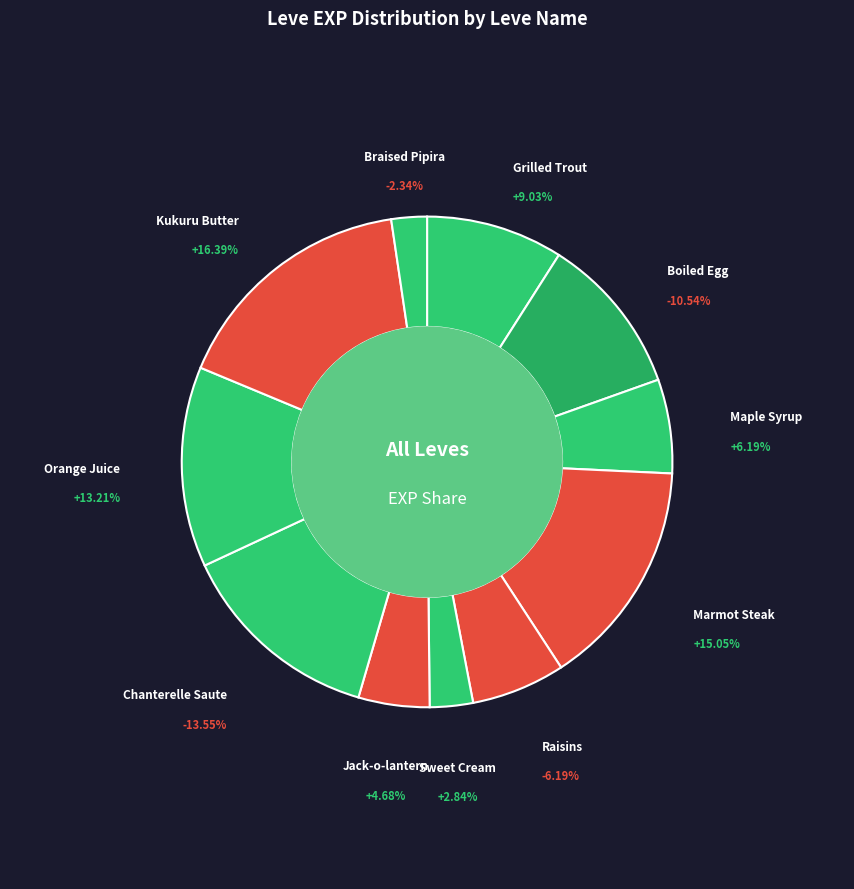

Rank the series at Boiled Egg from highest to lowest value.

exp, values